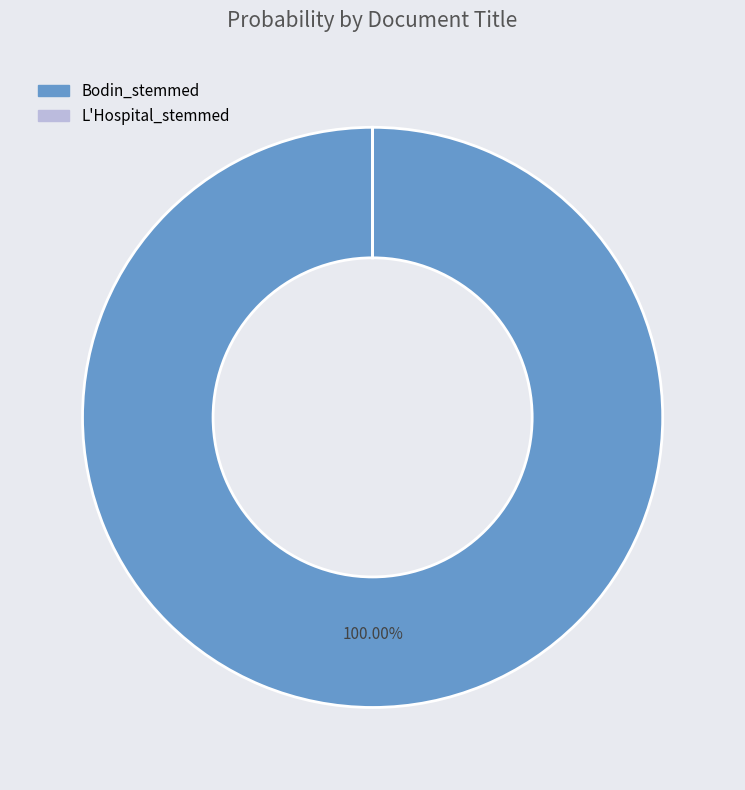

To the nearest percent, what is the average slice percentage?

50%